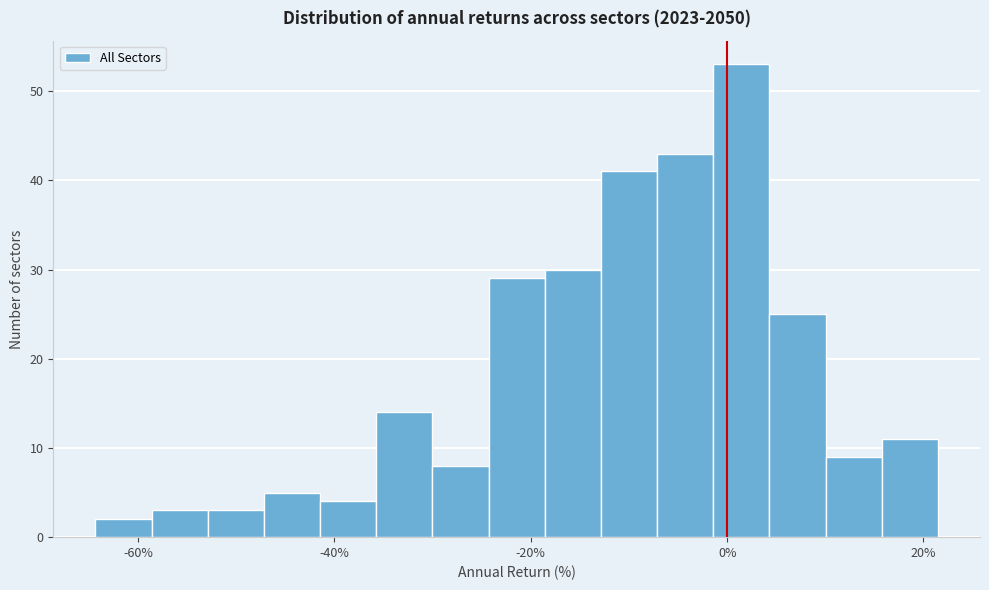

Read against the x-axis, roughly where is the centre of the tallest bar?

2